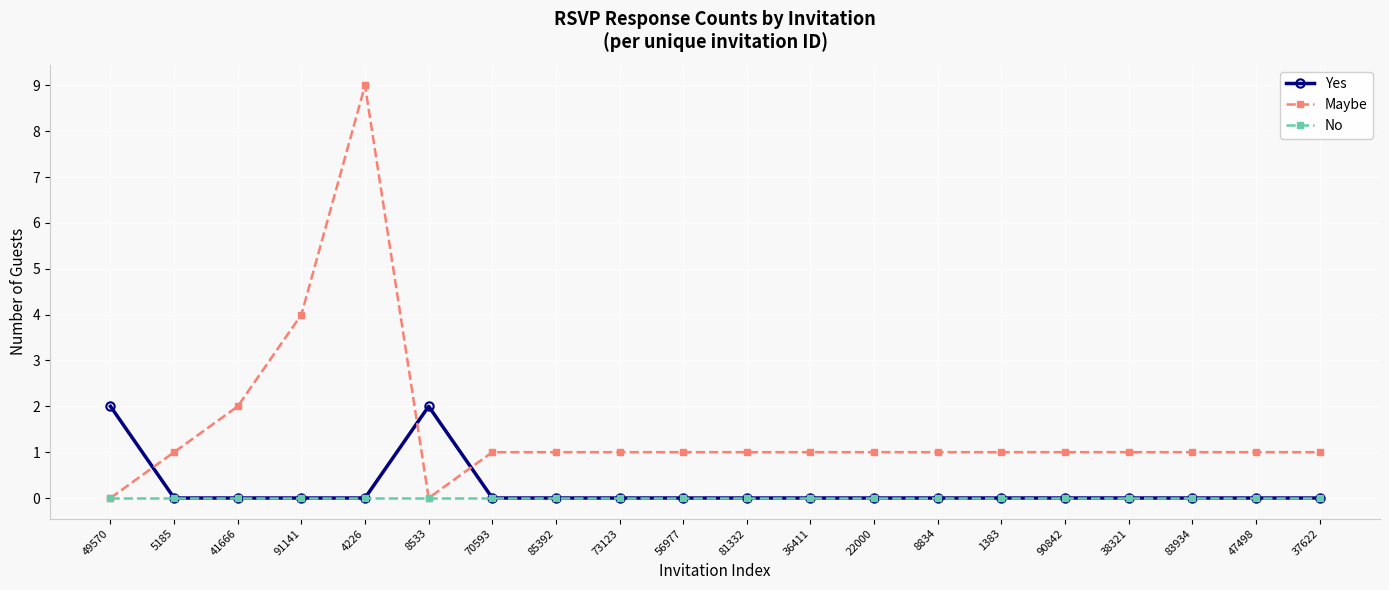

How many lines are shown in the chart?

3